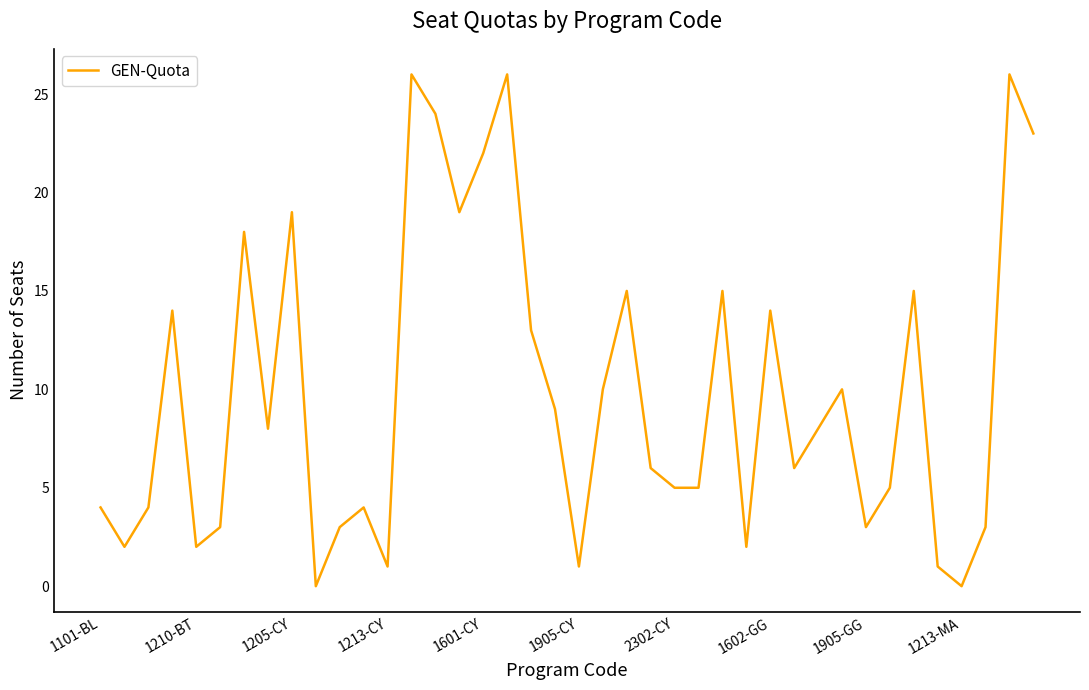

What is the difference between the maximum and minimum values?

26